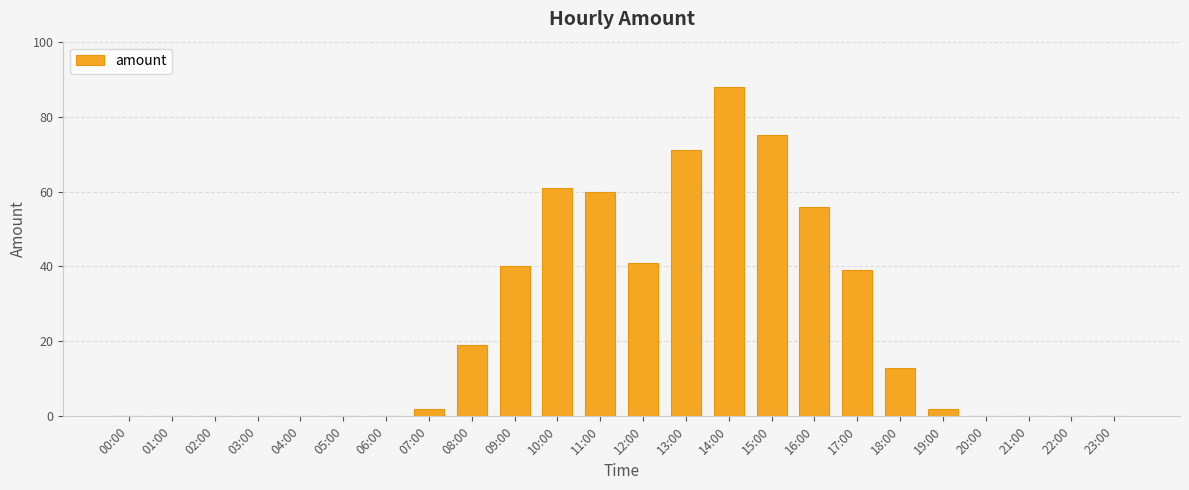

Reading right to left, extract all data points from this chart.

0	0	0	0	2	13	39	56	75	88	71	41	60	61	40	19	2	0	0	0	0	0	0	0